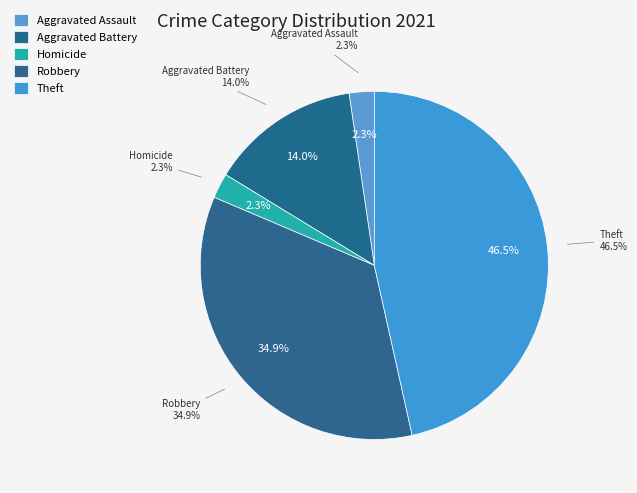

To the nearest percent, what portion does Theft represent?

47%